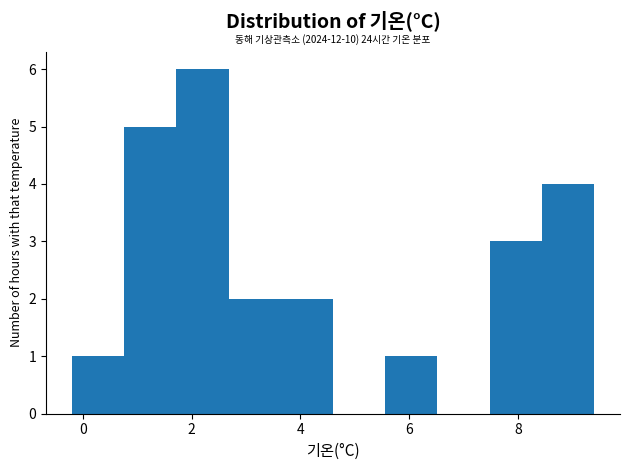

Over which range of the x-axis is the bar tallest?

1.72 to 2.68